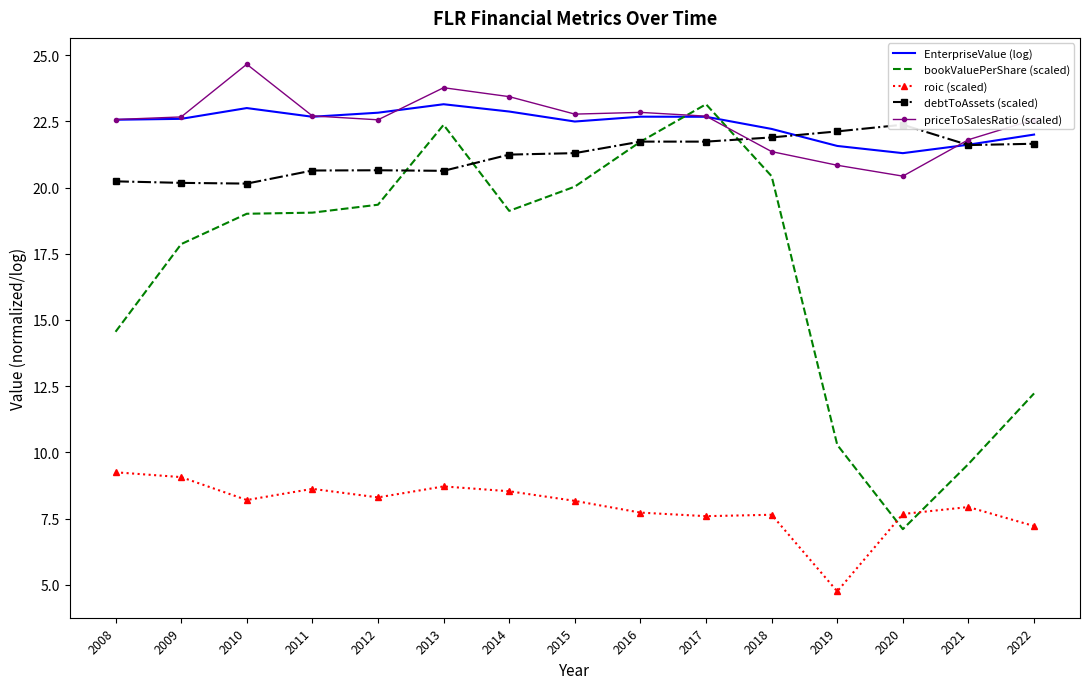

What is the value of the priceToSalesRatio (scaled) point at the 8th from the left?

22.8